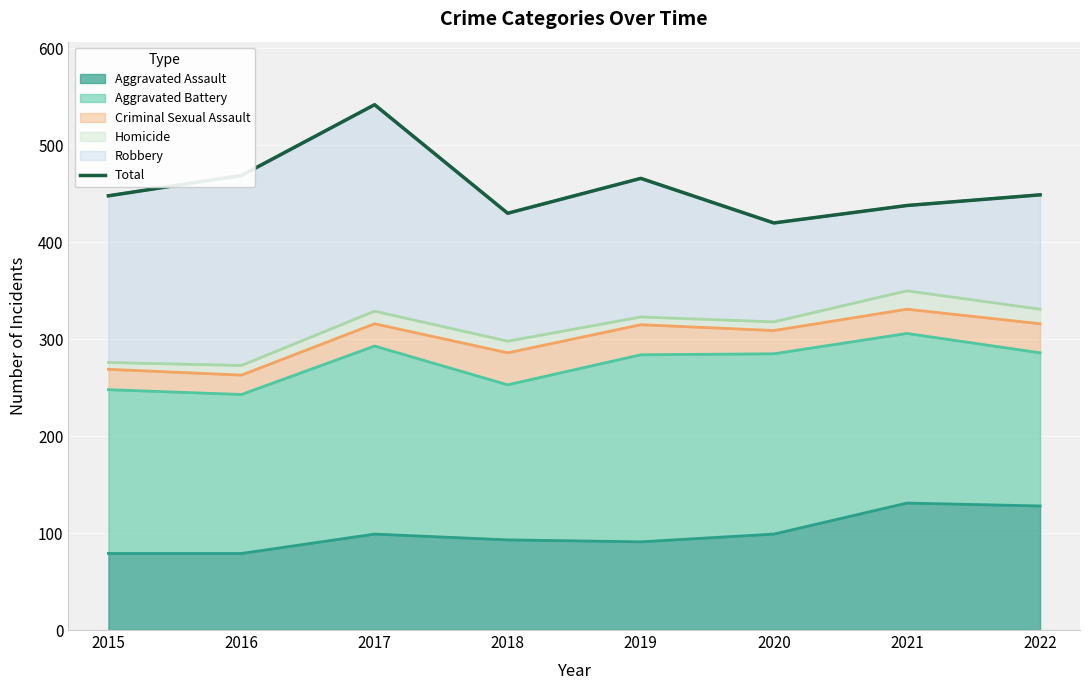

List the labels in order of value, smallest first.

2020, 2018, 2021, 2015, 2022, 2019, 2016, 2017